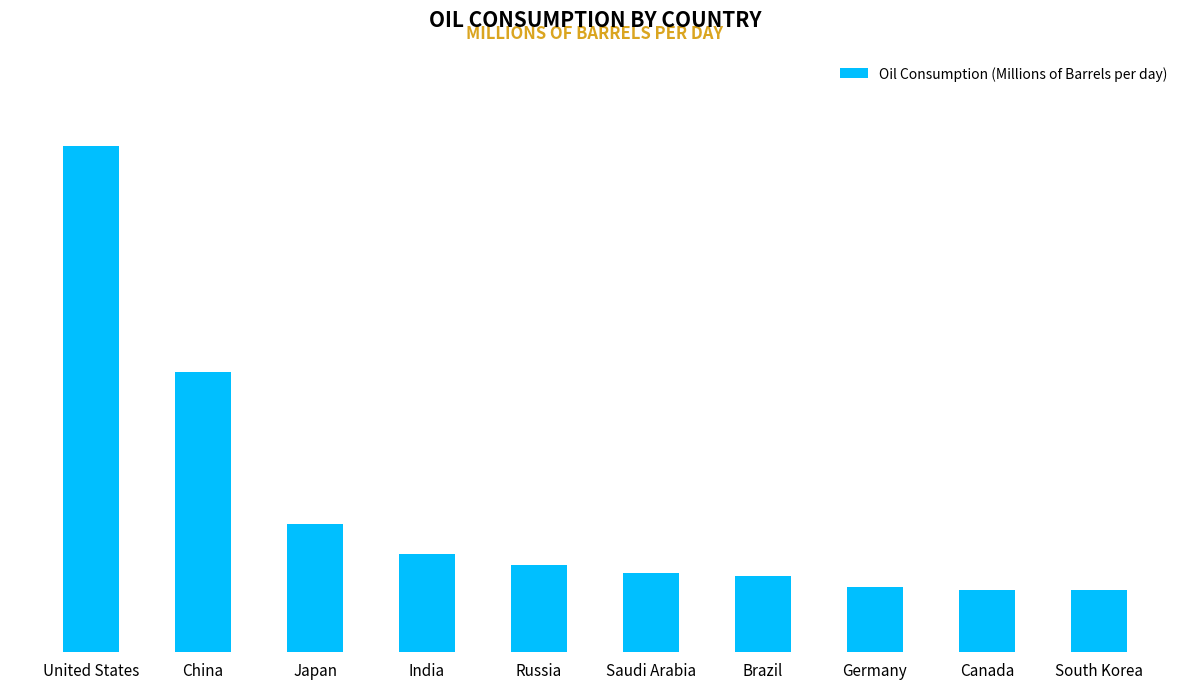

Are the bars horizontal?

No